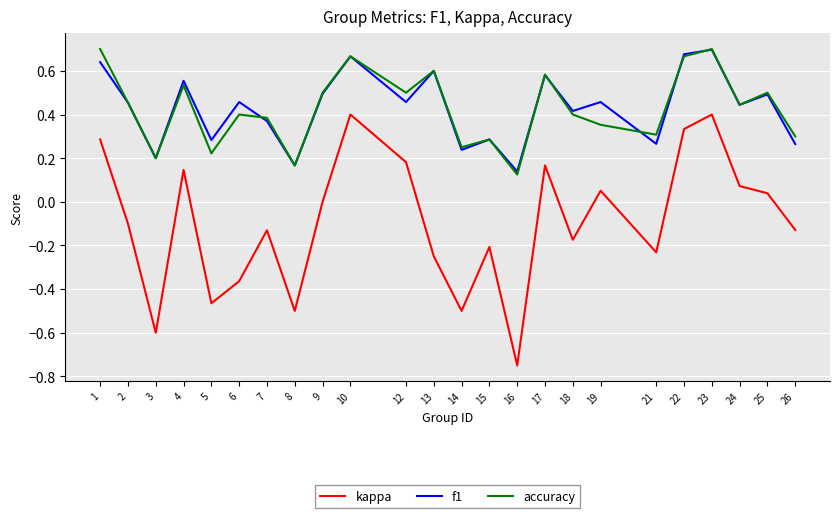

Is this an area chart (filled region under the line)?

No